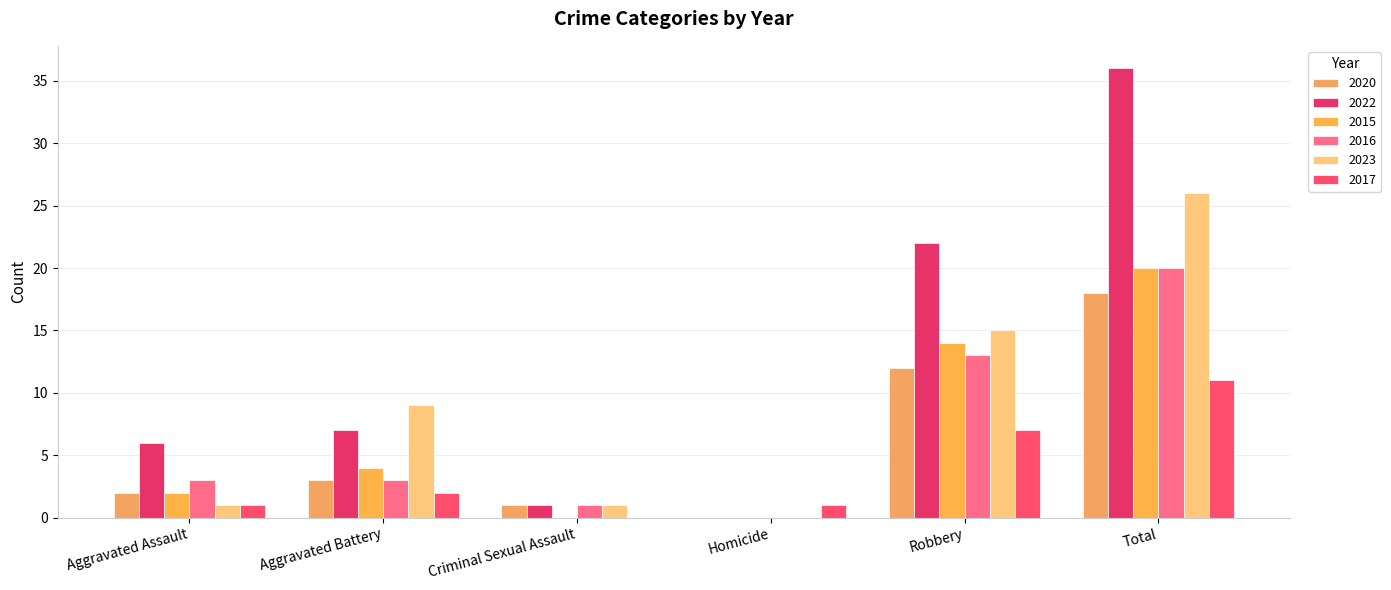

What is the difference between the 2017 values at Aggravated Assault and Total?

10